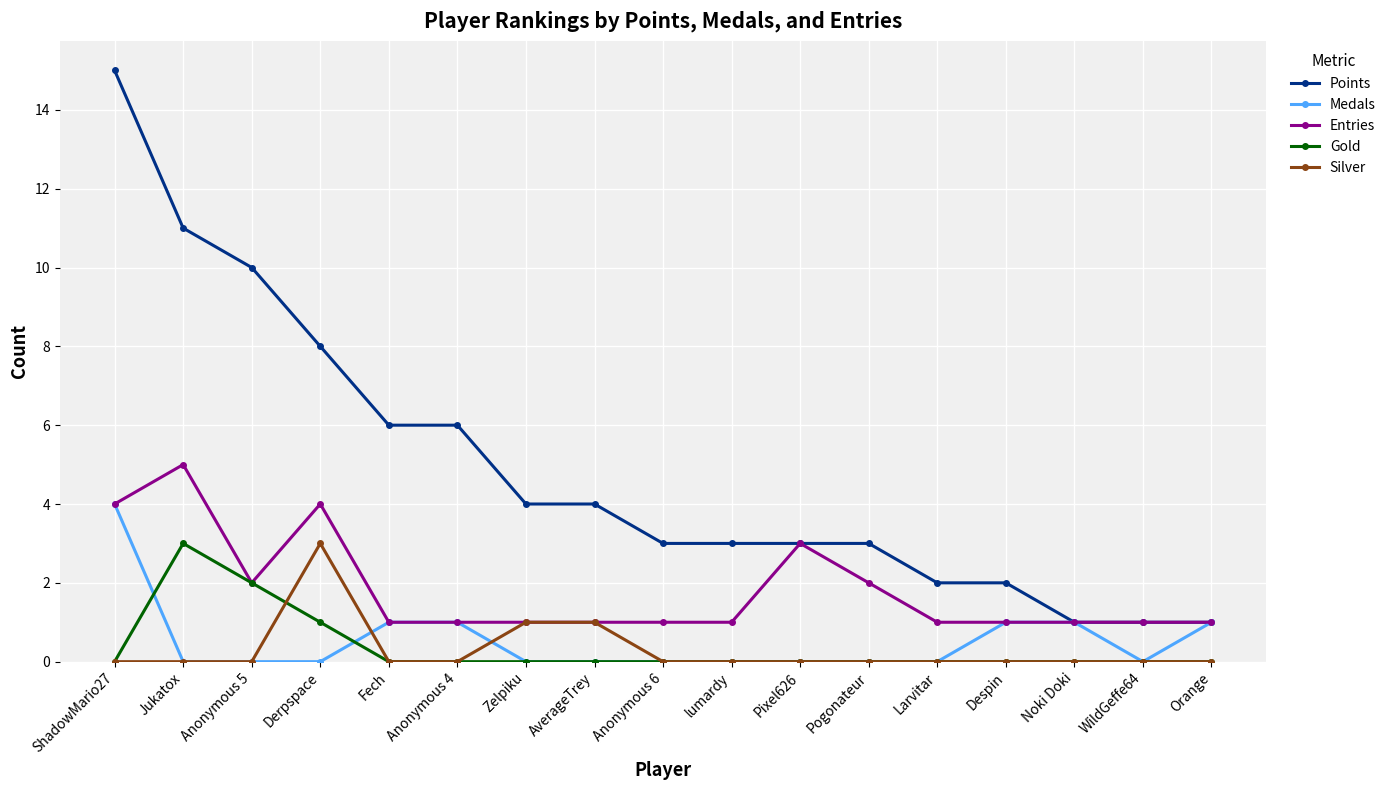

Is the value of Medals at Orange greater than the value of Gold at Anonymous 4?

Yes